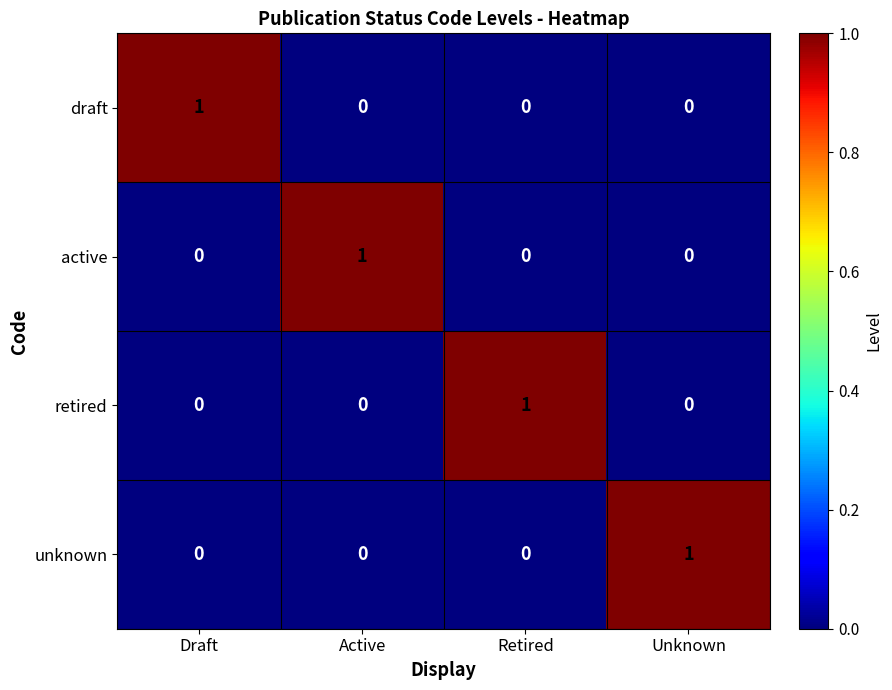

At which label does active reach its peak?

Active